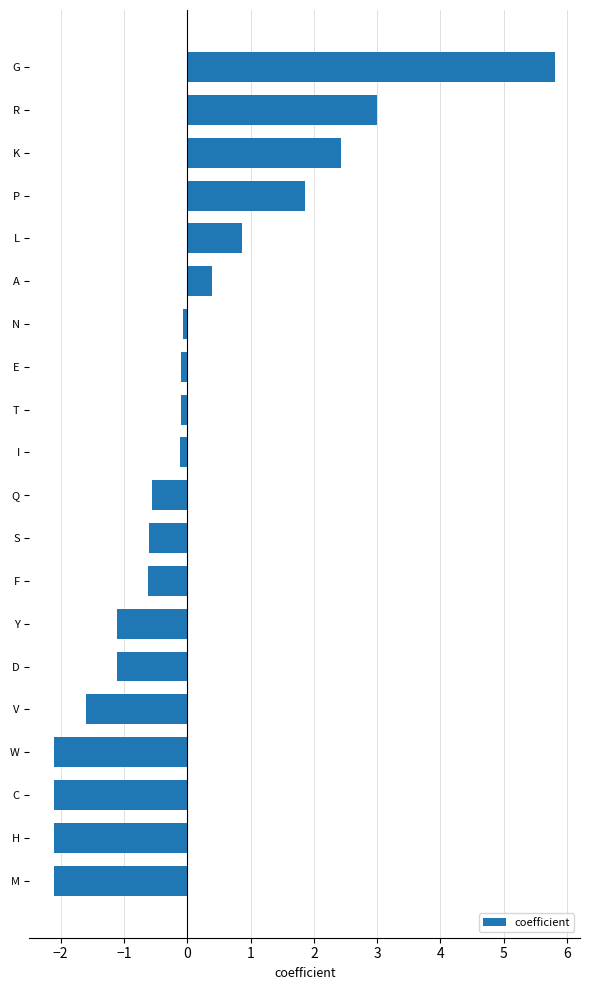

How many bars are there in total?

20